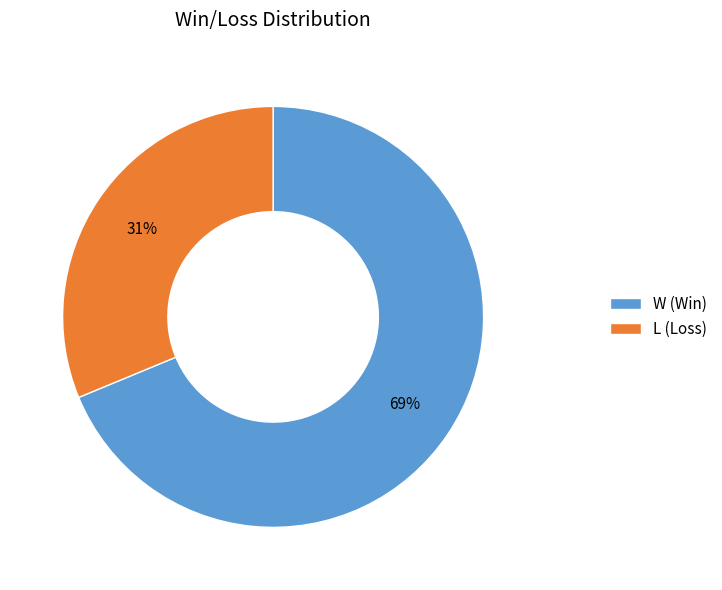

How many segments does this pie chart have?

2